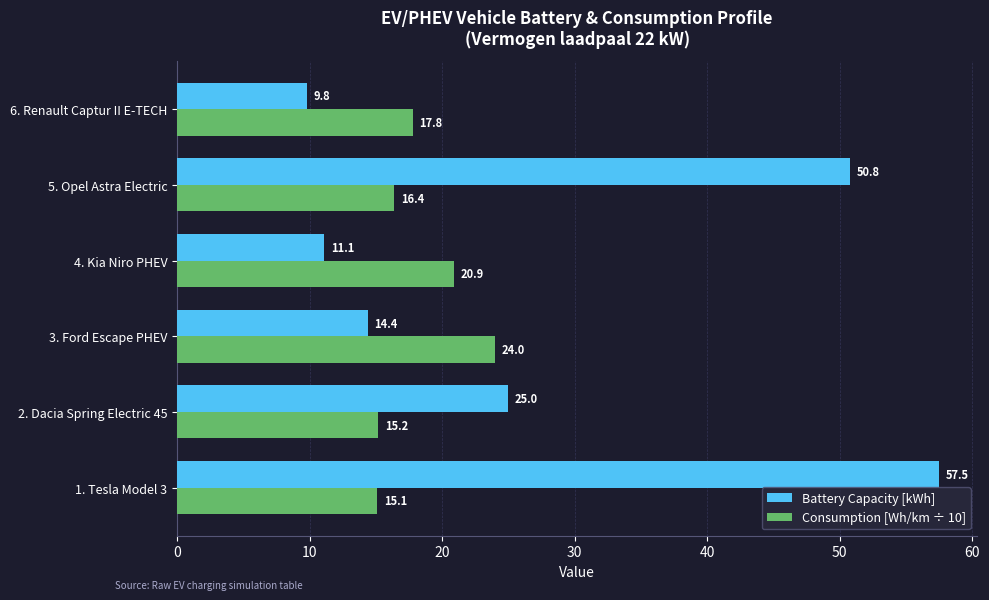

Is it true that Battery Capacity [kWh] equals 7.1 at 4. Kia Niro PHEV?

False